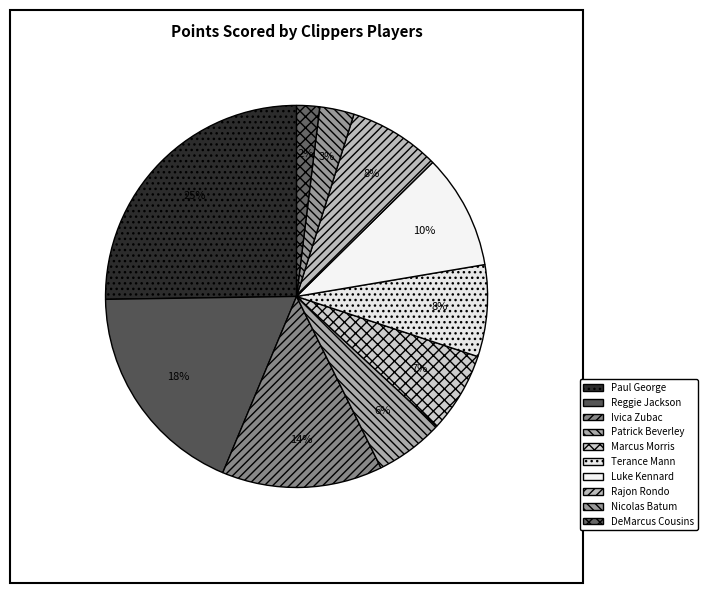

Count the number of slices in the pie.

10